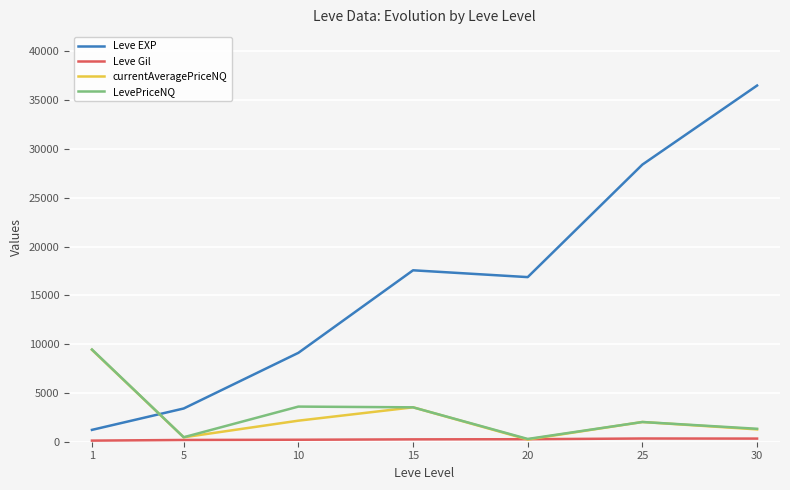

Between which two adjacent categories do LevePriceNQ and Leve EXP first intersect?

1 and 5